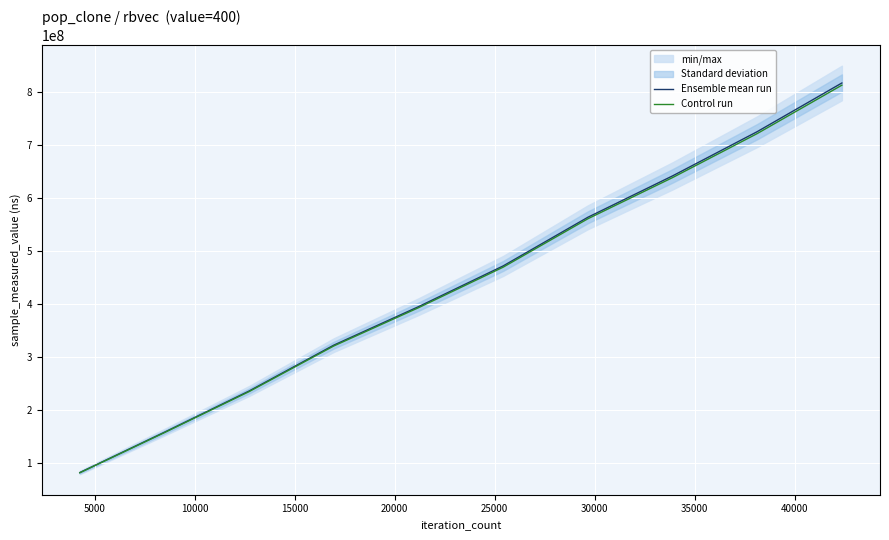

What is the lowest value of the Control run series?

80711730.4